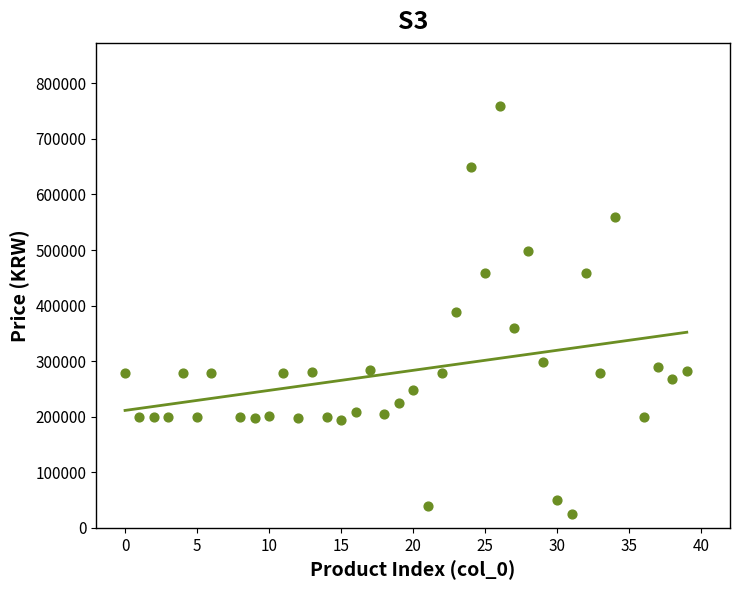

What is the range of Y values (max minus min)?

734000